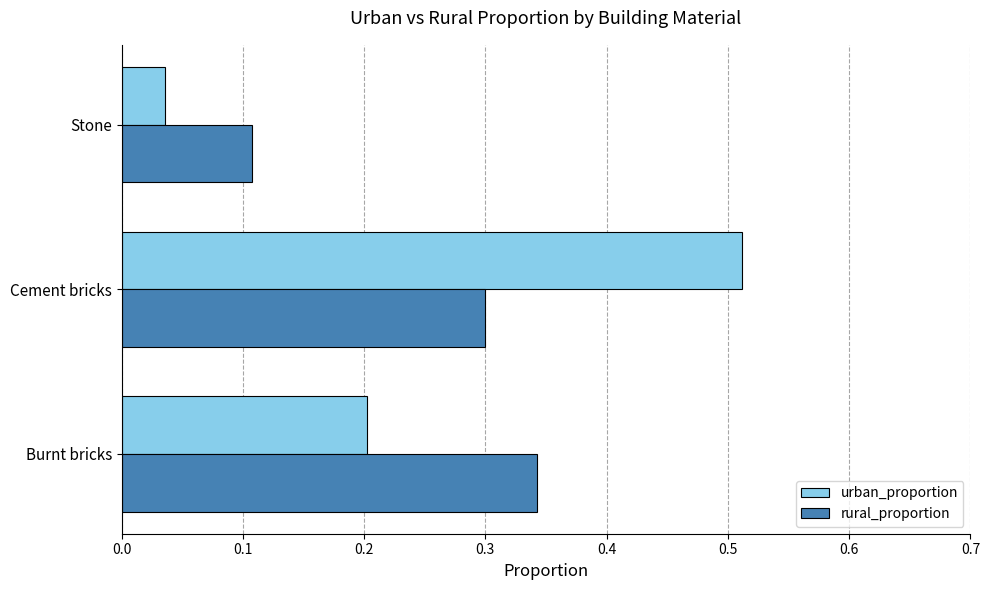

What is the sum of all rural_proportion values?

0.8